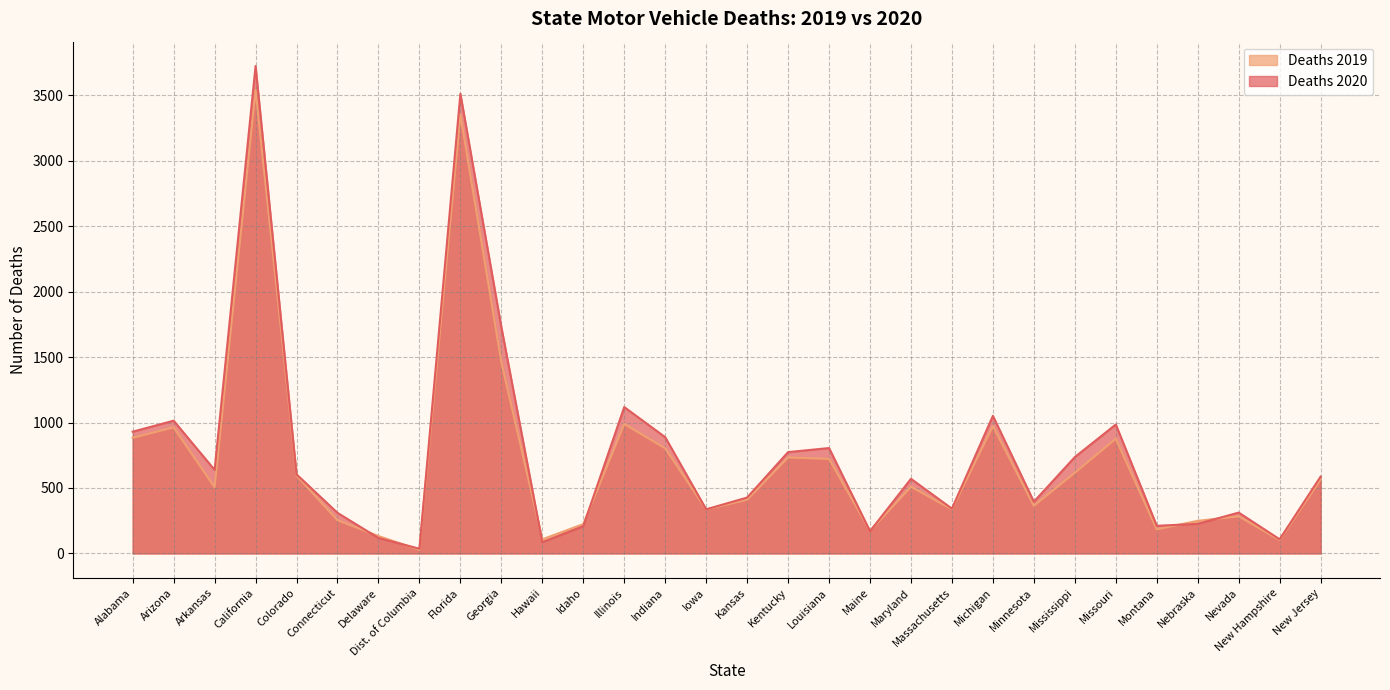

After their last crossing, which series has the higher values: Deaths 2019 or Deaths 2020?

Deaths 2020